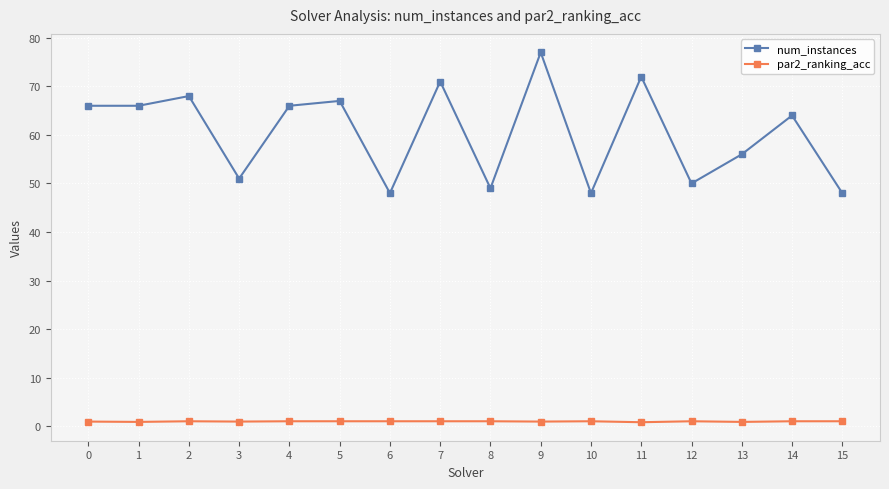

List the series in order of their peak value, lowest first.

par2_ranking_acc, num_instances